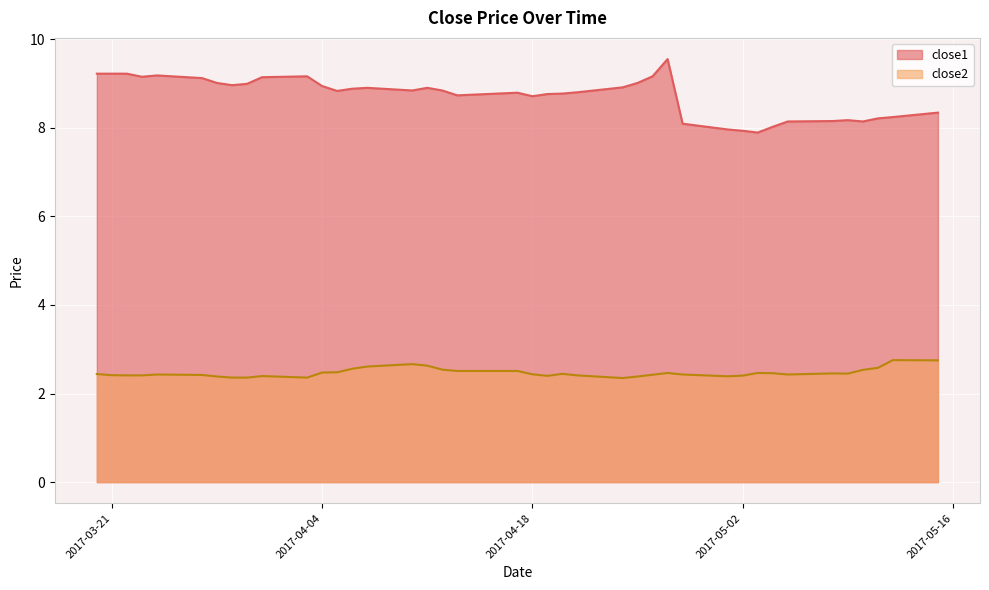

At which label does close1 first exceed 8?

2017-03-20